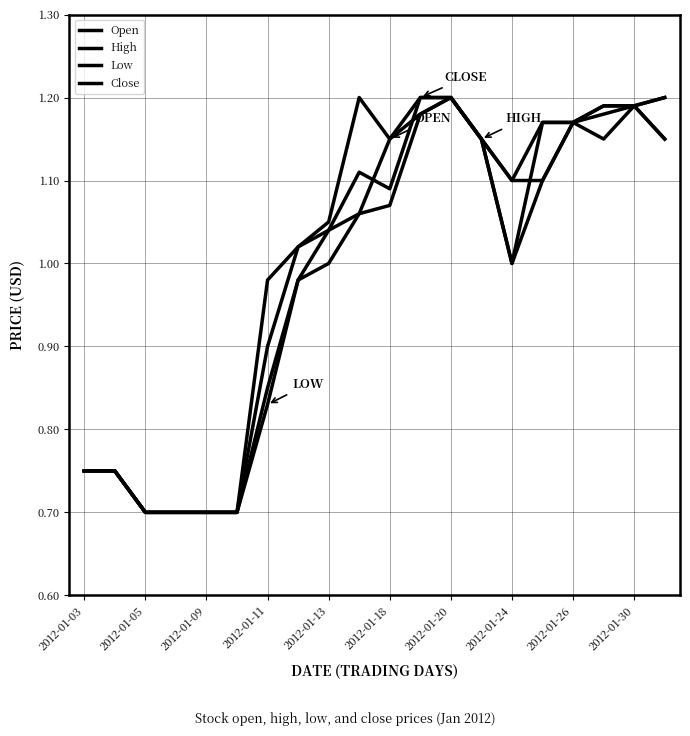

At which label does Low reach its minimum?

2012-01-05